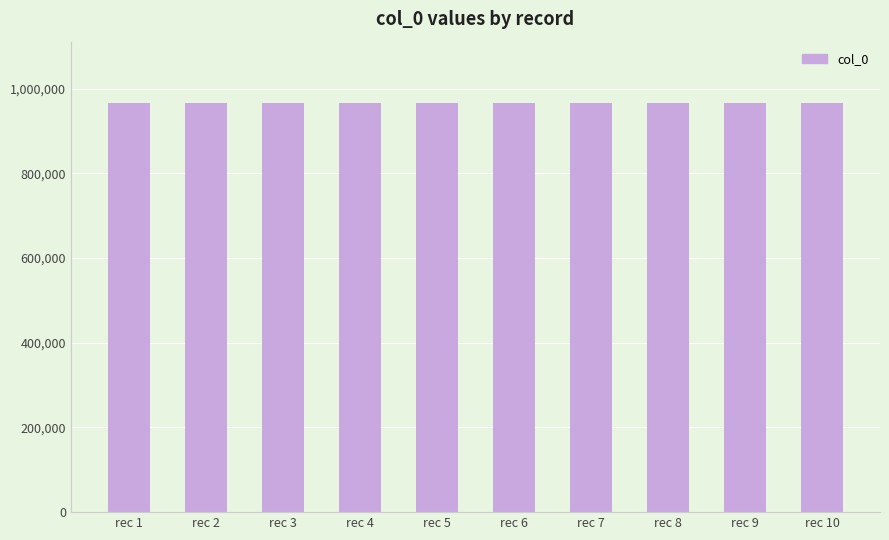

Approximately how many times larger is the value at rec 8 compared to rec 2?

1.0